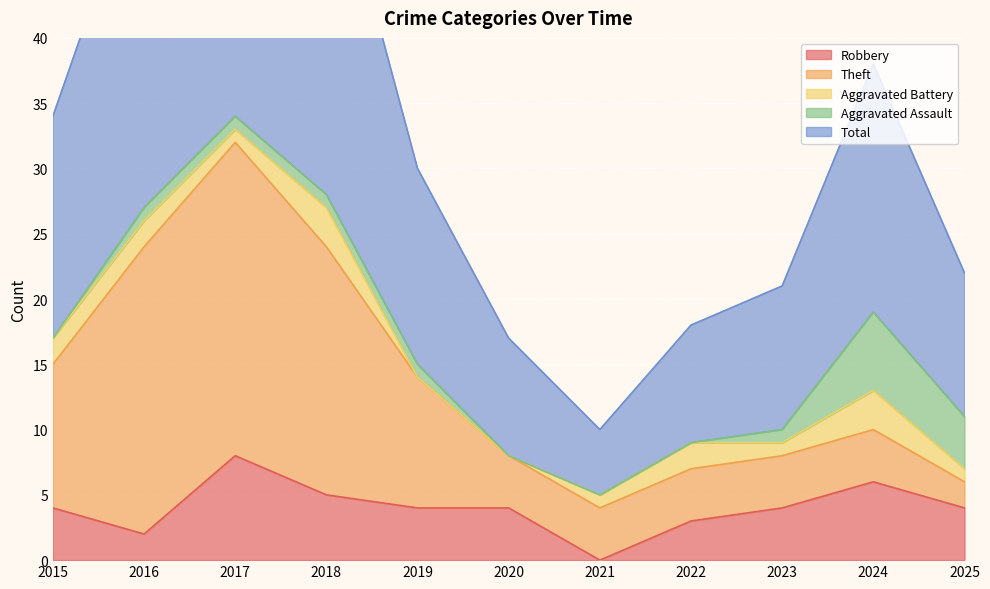

How many data points in Robbery are above 4?

3